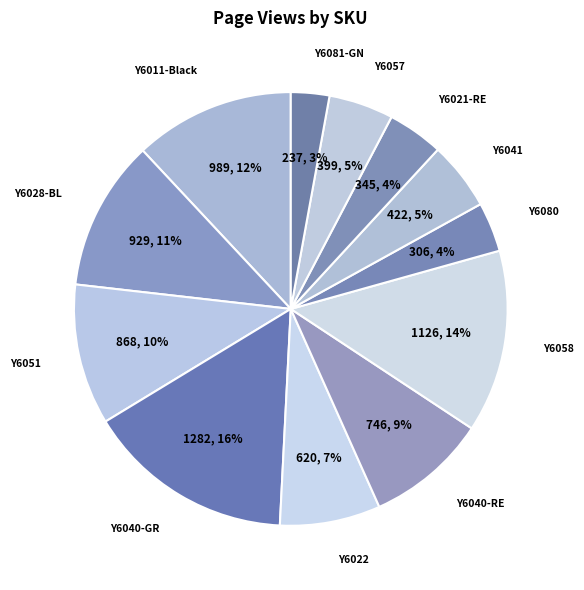

How many slices are in this pie chart?

12